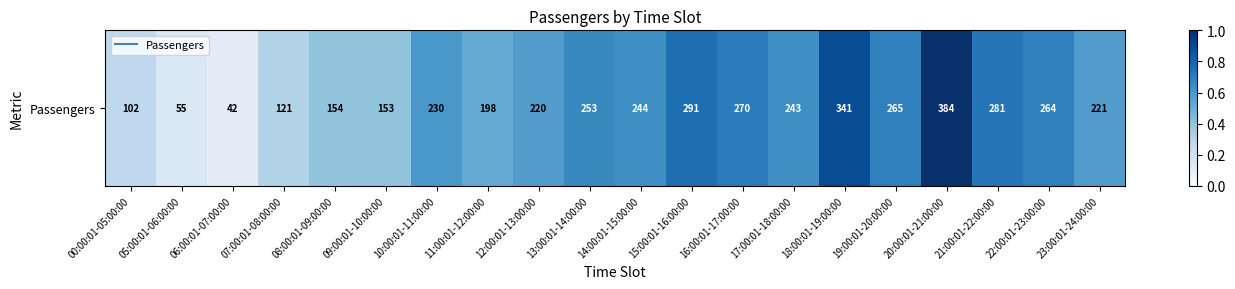

Reading left to right, extract all data points from this chart.

0.3	0.1	0.1	0.3	0.4	0.4	0.6	0.5	0.6	0.7	0.6	0.8	0.7	0.6	0.9	0.7	1.0	0.7	0.7	0.6